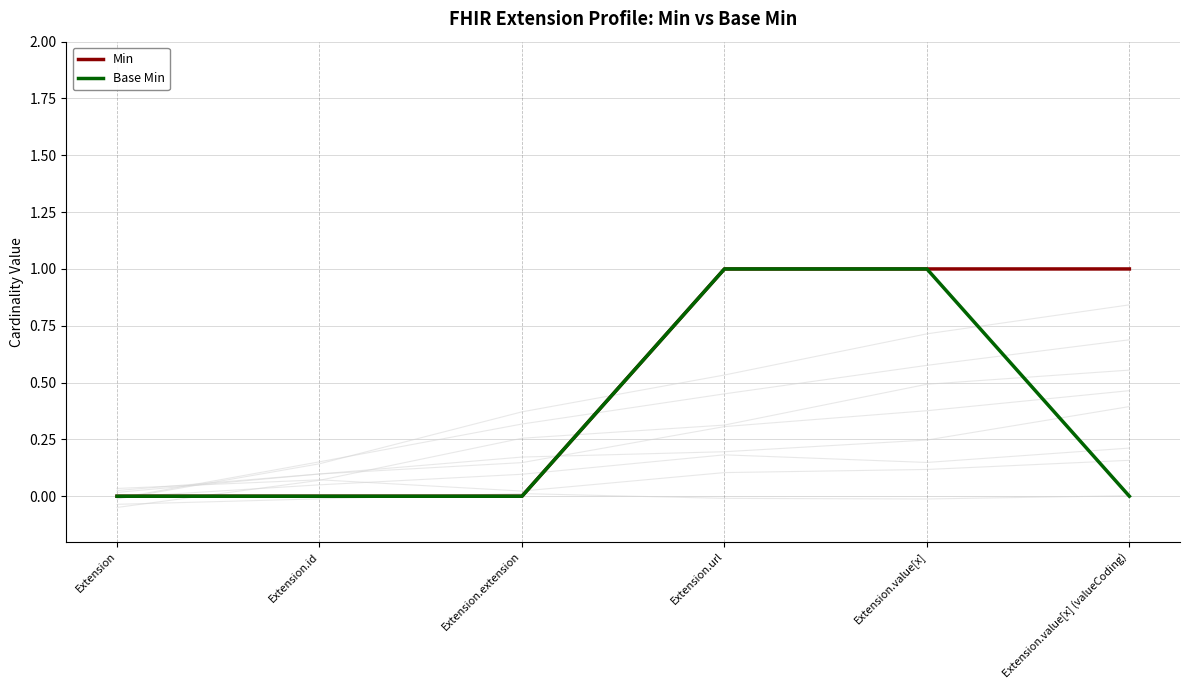

What position from the right is Extension.value[x]?

2